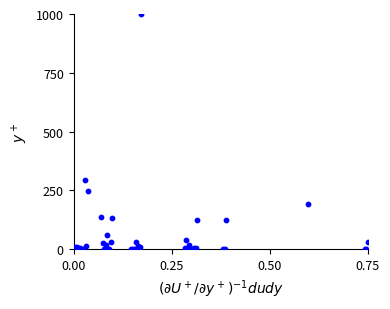

What Y value in the scatter plot is closest to 500?

294.5